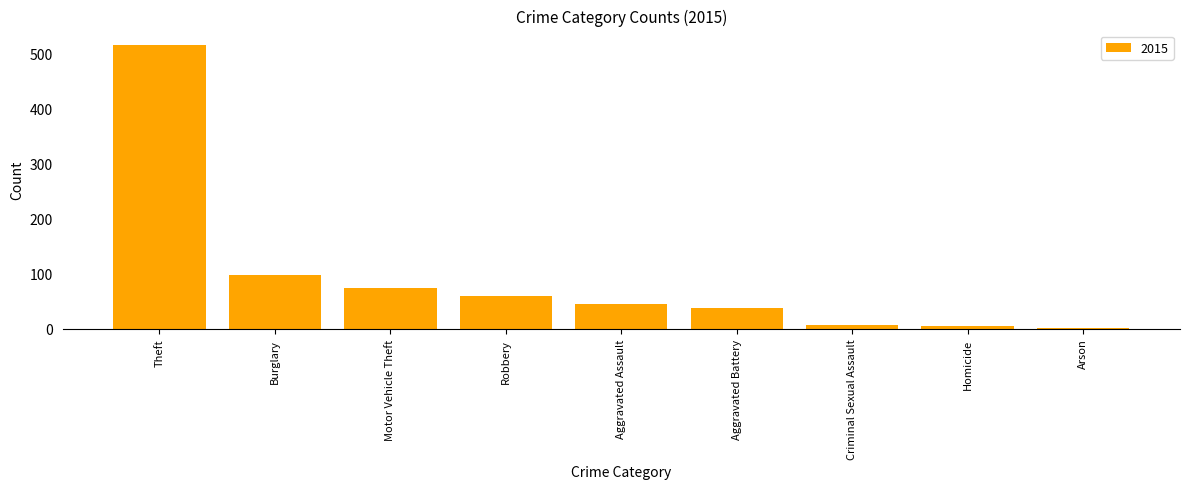

The chart shows a value of 132 at Burglary. True or false?

False